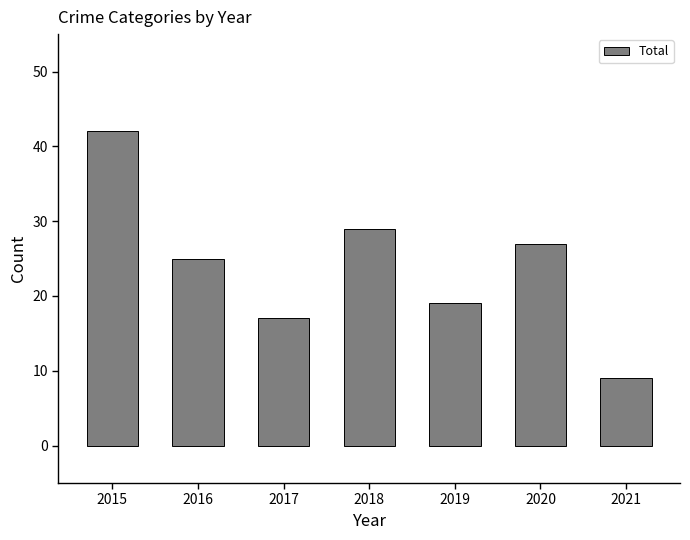

What is the minimum value shown in the chart?

9